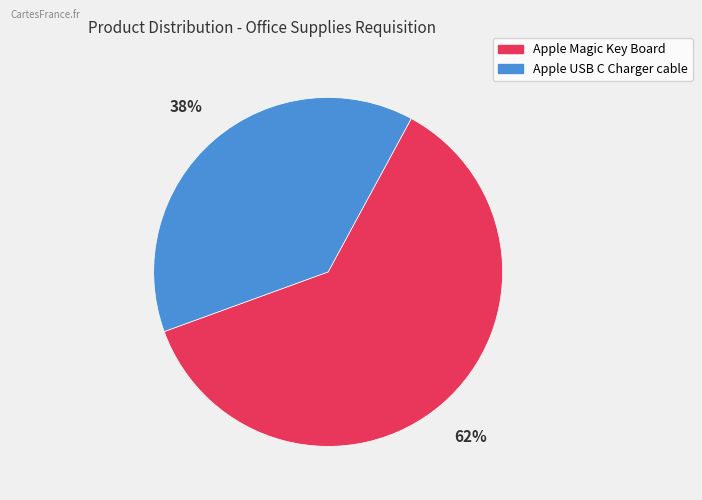

How many slices are in this pie chart?

2